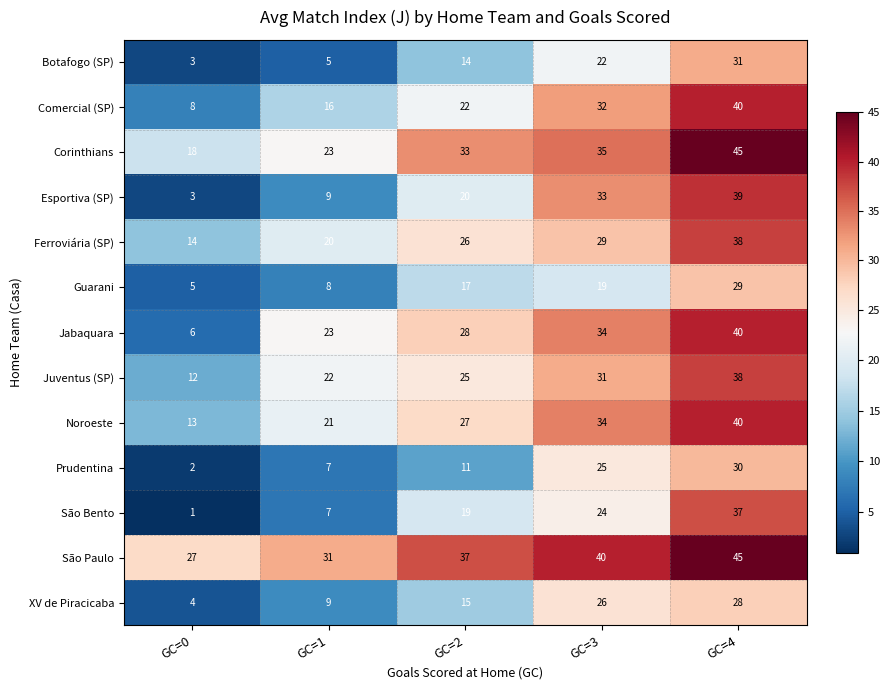

Rank the categories by Botafogo (SP) value from highest to lowest.

GC=4, GC=3, GC=2, GC=1, GC=0